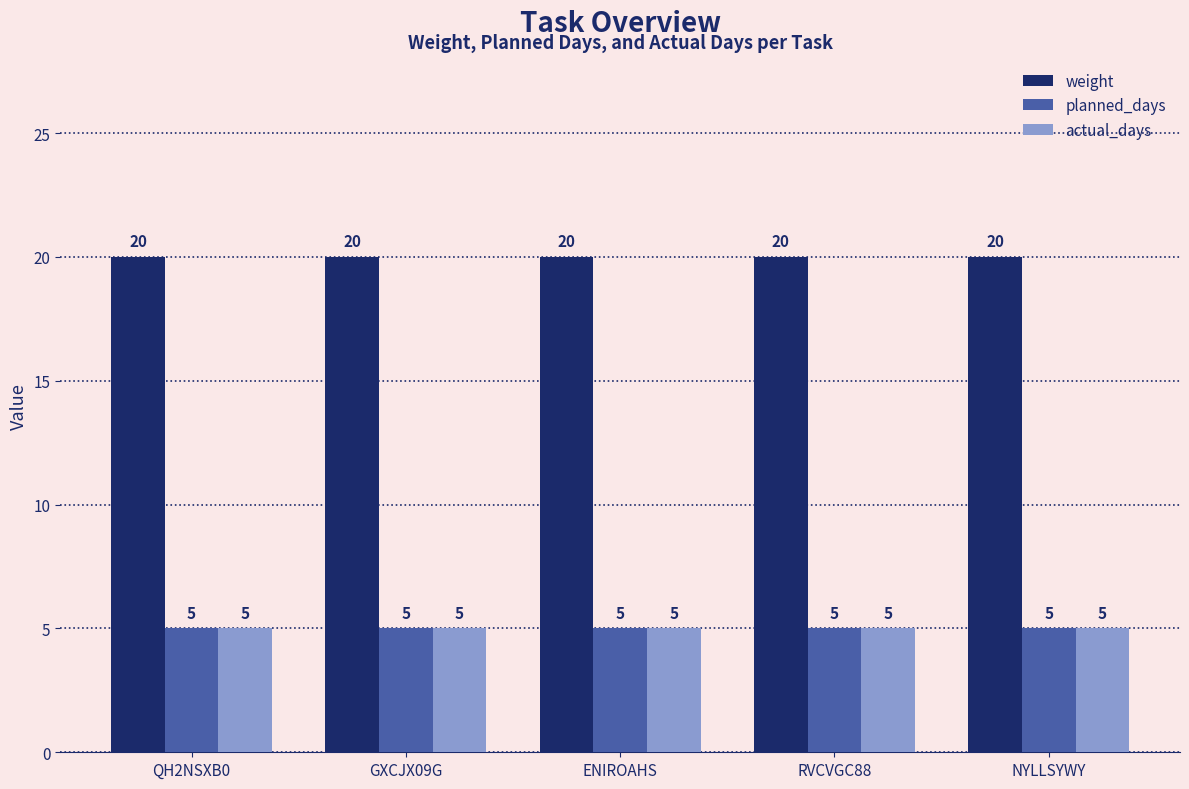

What is the total value across all series at ENIROAHS?

30